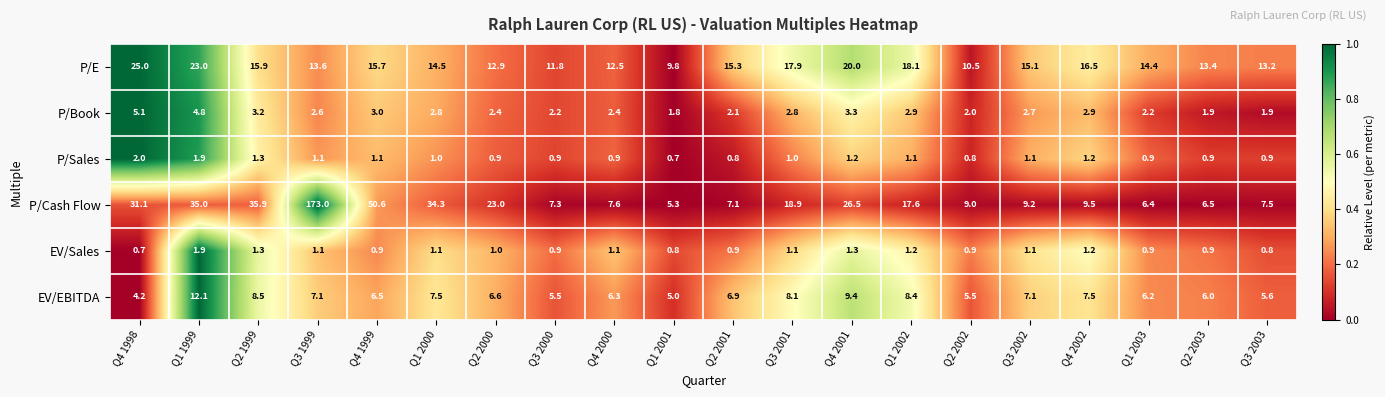

What is the average value of the EV/Sales series?

1.1